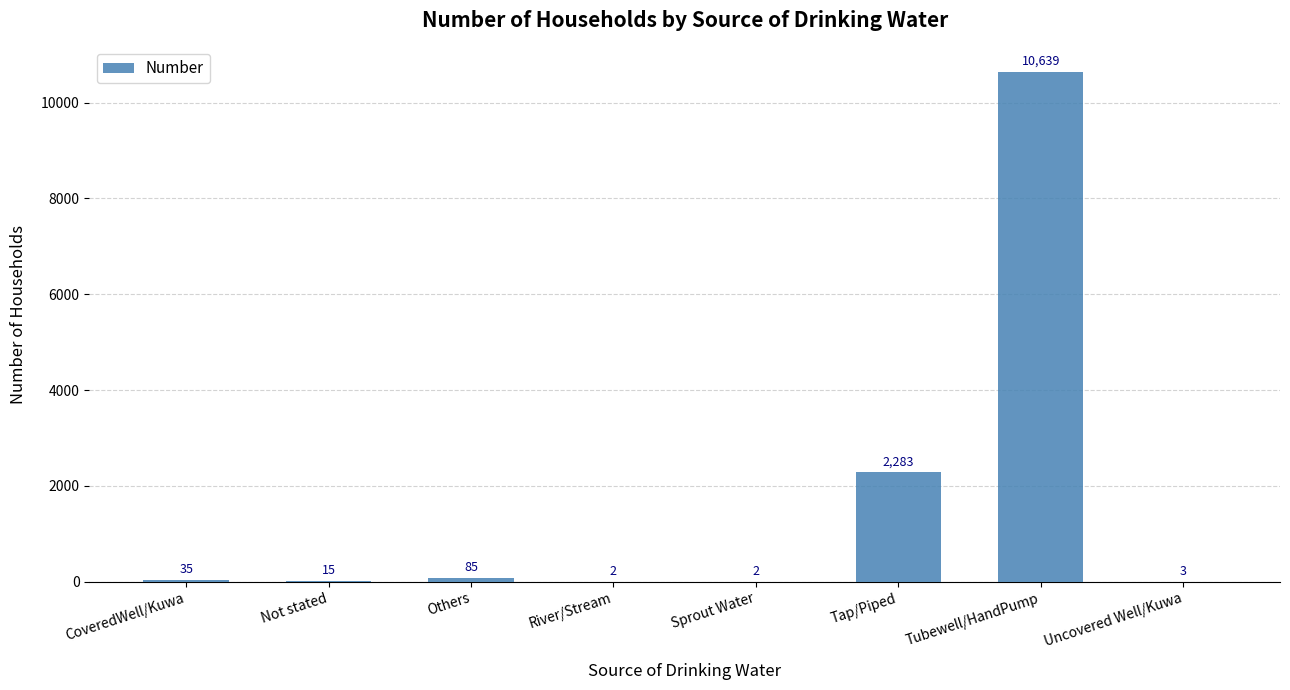

What is the ratio of the value at River/Stream to the value at Uncovered Well/Kuwa?

0.7